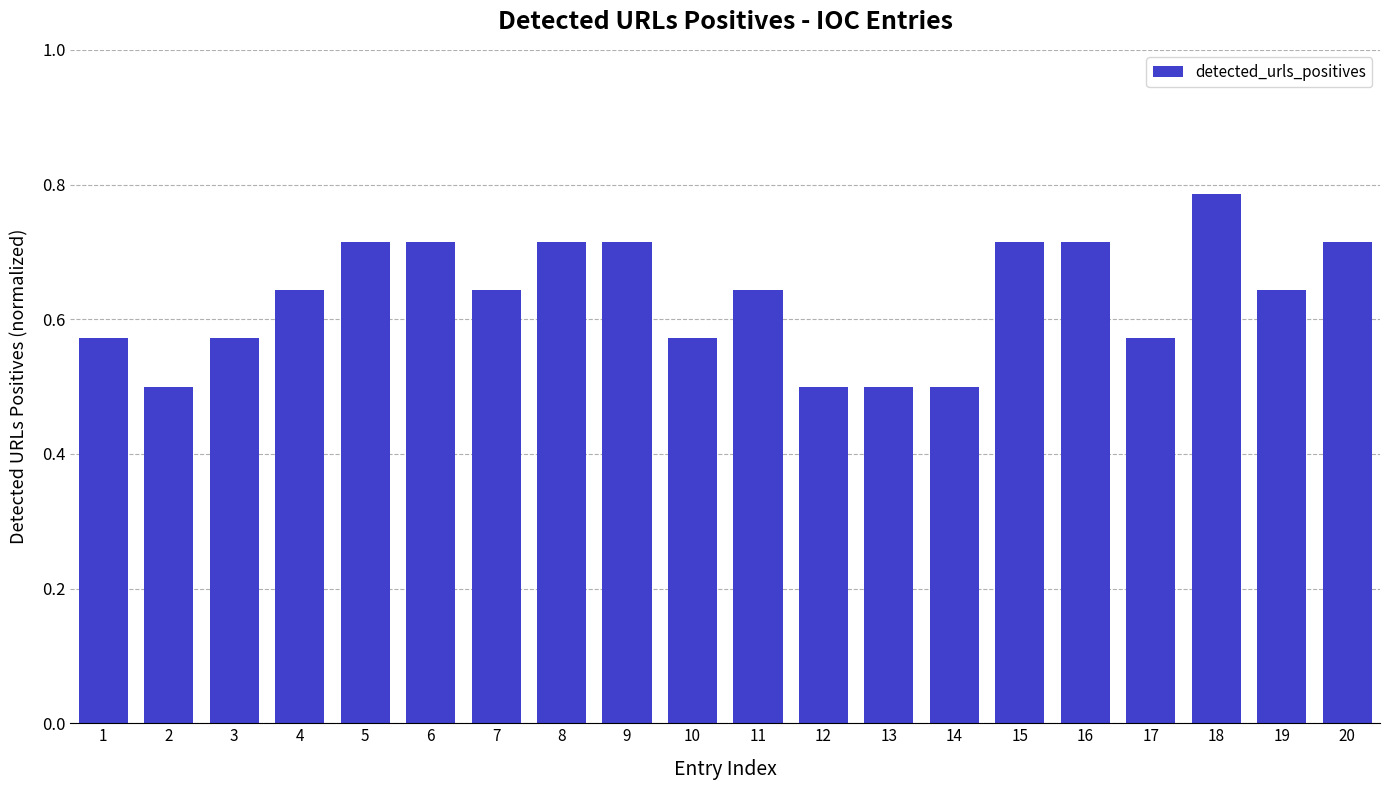

What is the smallest value displayed?

0.5